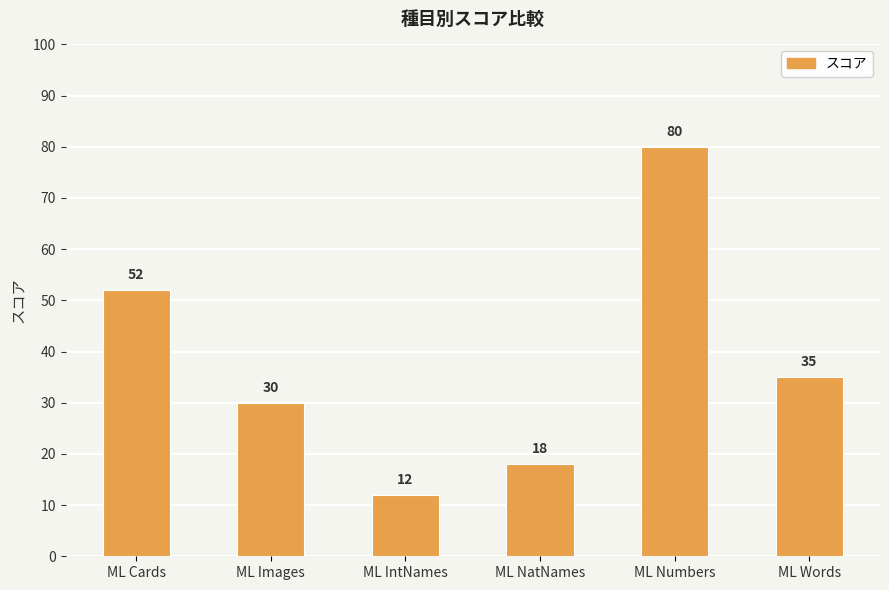

What is the maximum value shown in the chart?

80